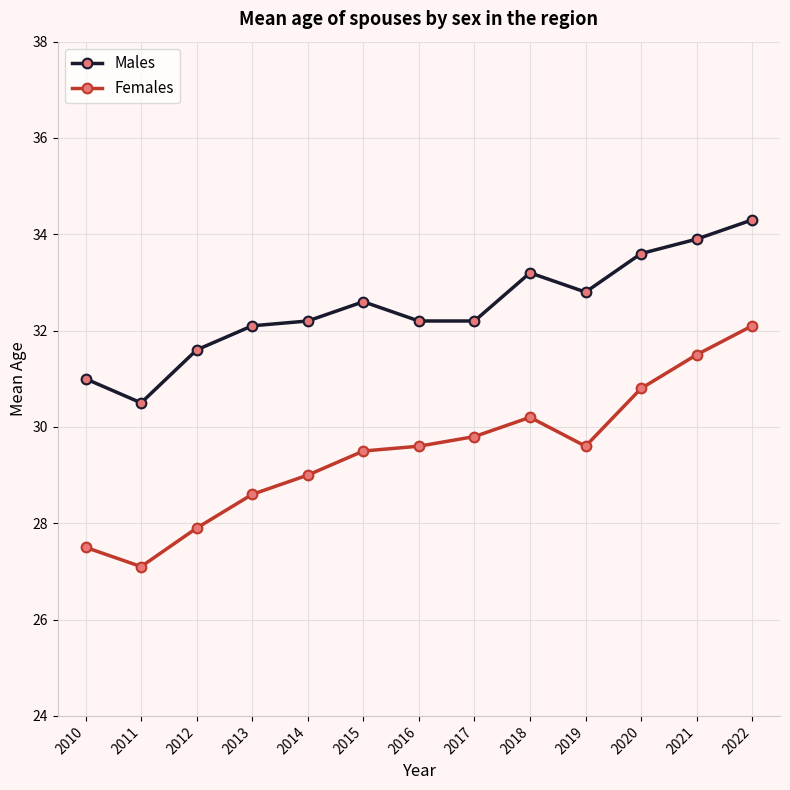

Which category has the lowest value in the Males series?

2011